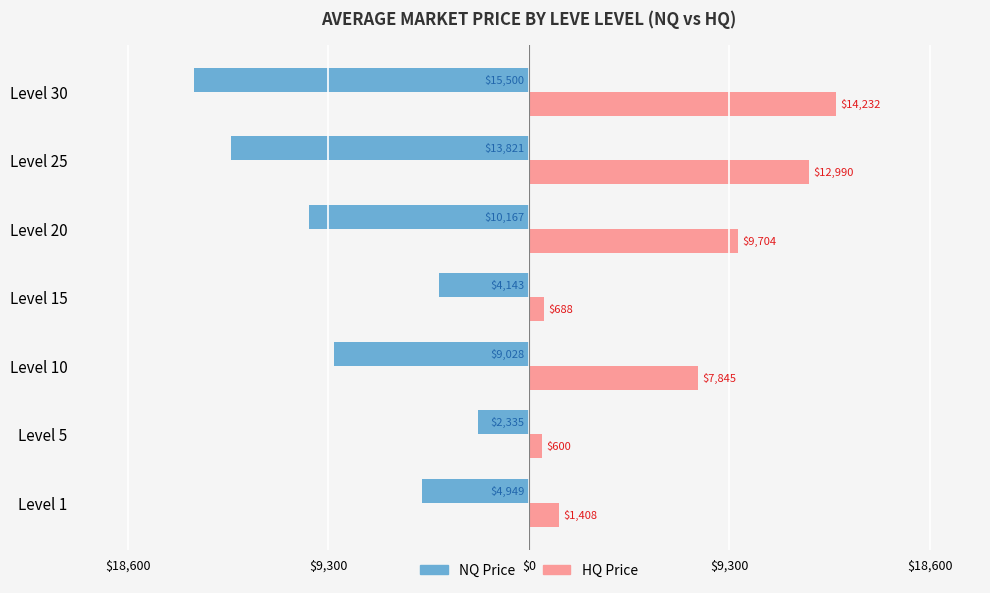

What are all the series names shown in the legend?

NQ Price, HQ Price